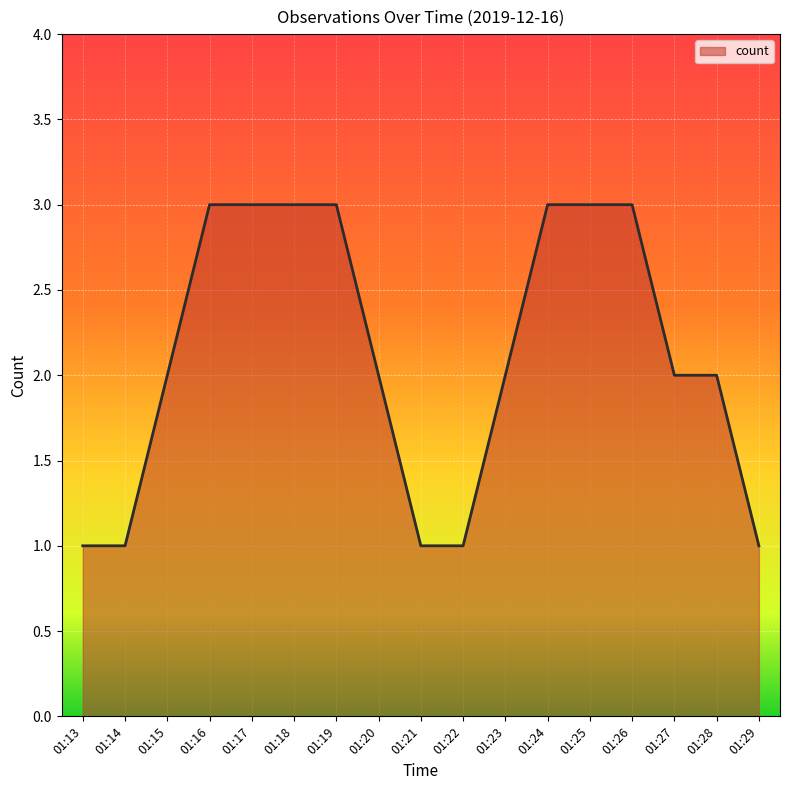

True or false: the data shows 2 at 01:23.

True